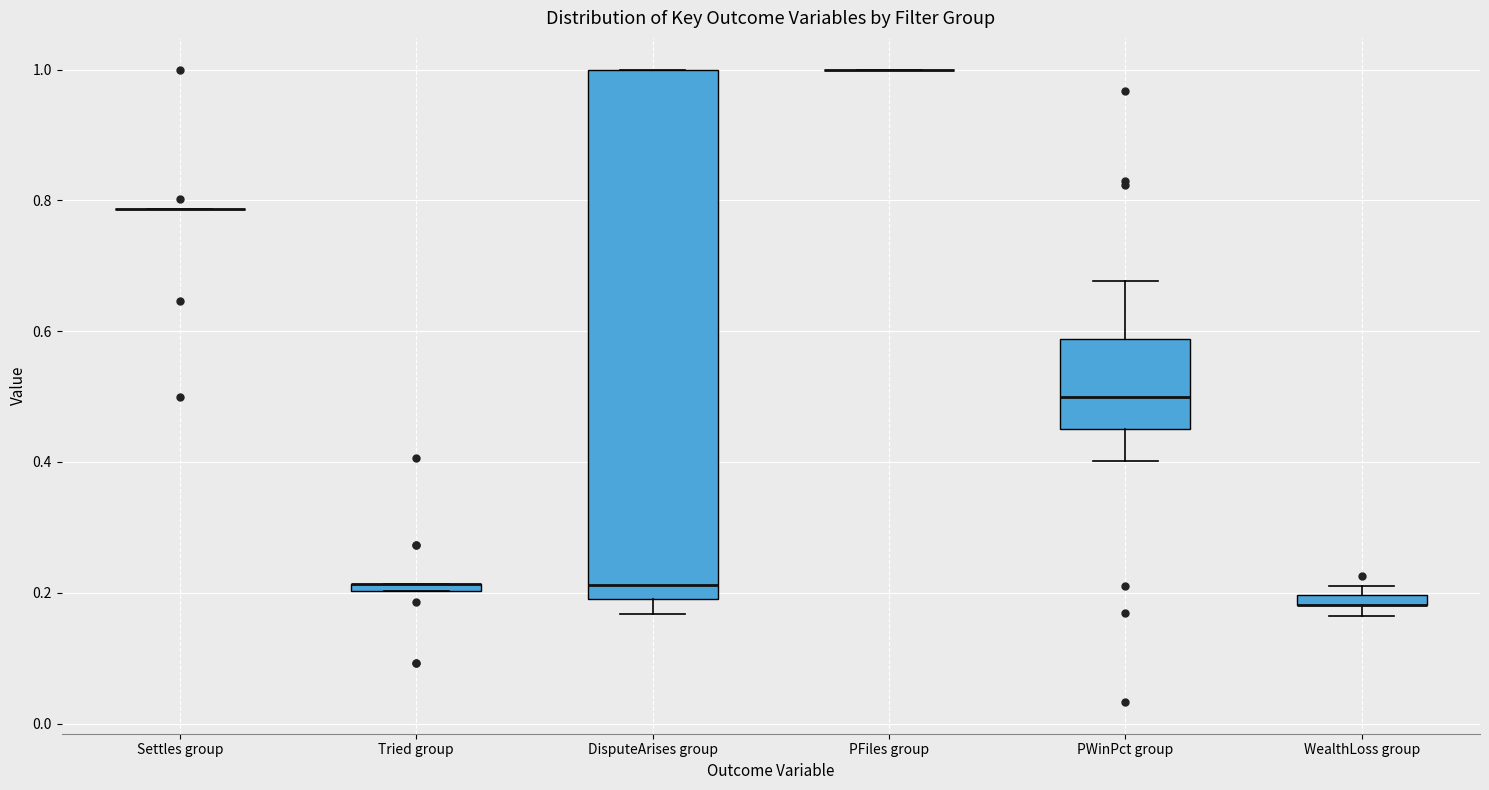

Which box is the tallest, from its lower edge to its upper edge?

DisputeArises group